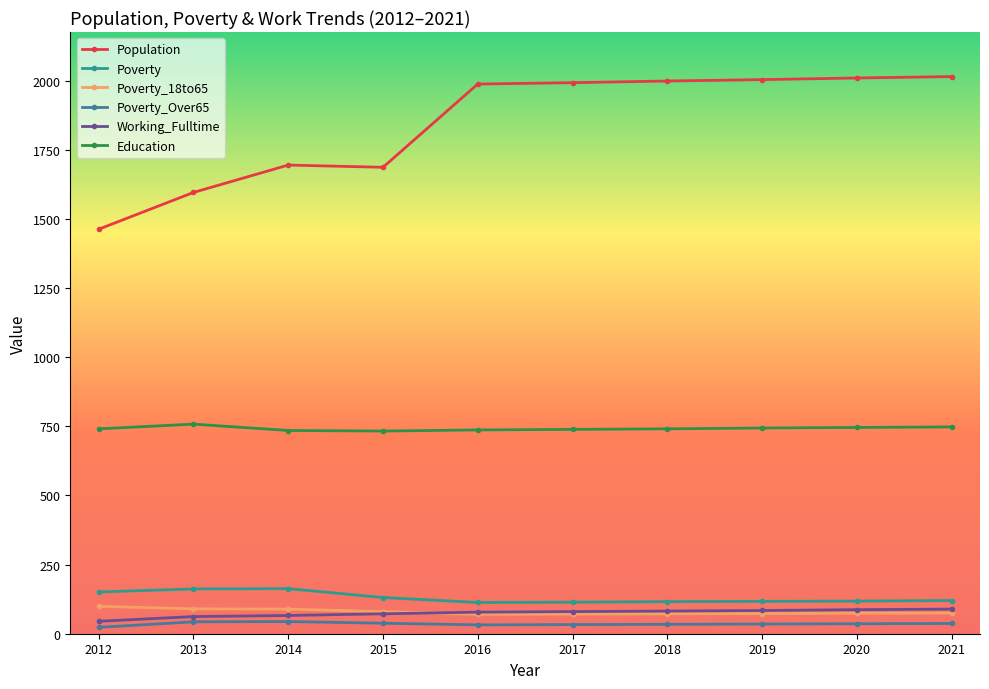

True or false: Poverty_Over65 and Population intersect in this chart.

False